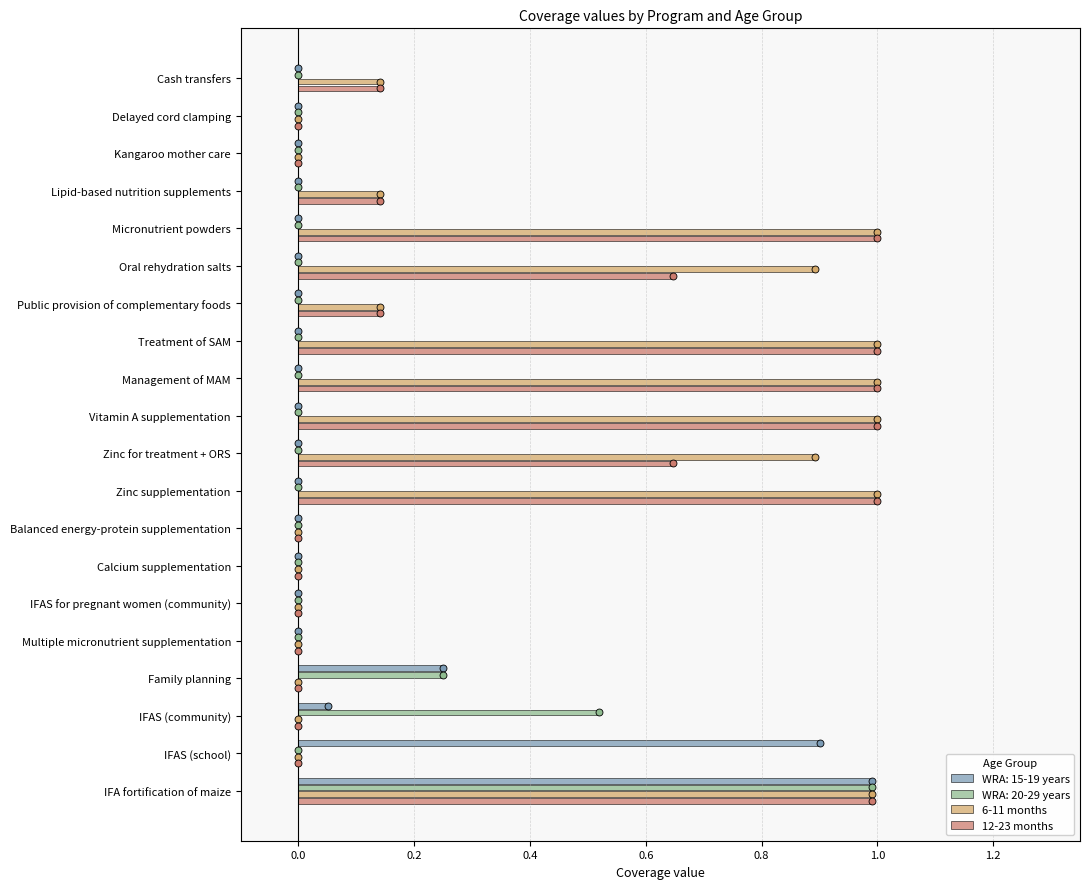

Which series contains the lowest Y value?

6-11 months